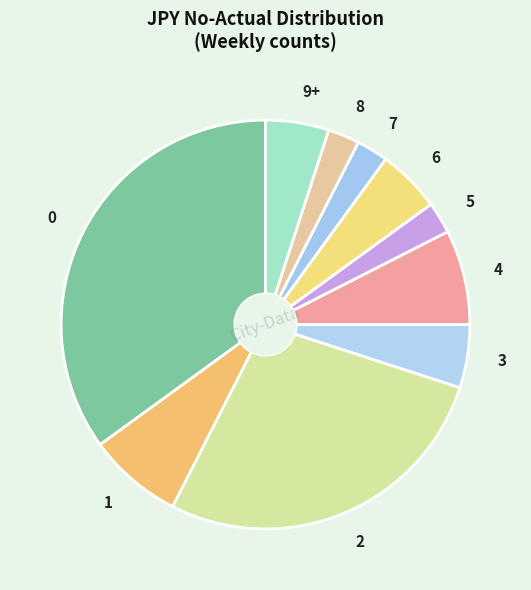

Do 2 and 9+ together represent more than half of the pie?

No